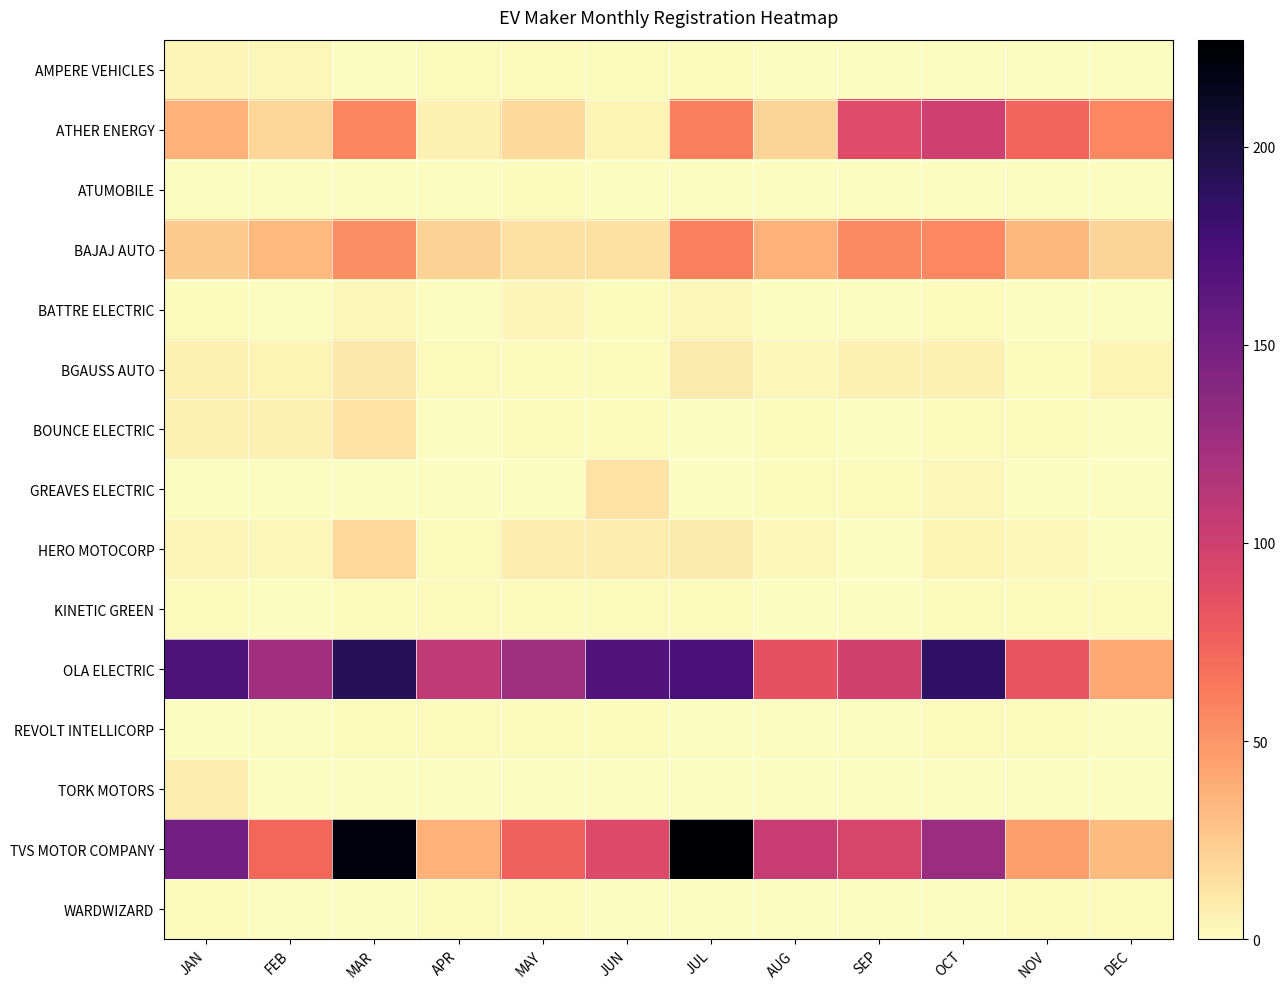

At which category does the chart reach its peak across all series?

JUL